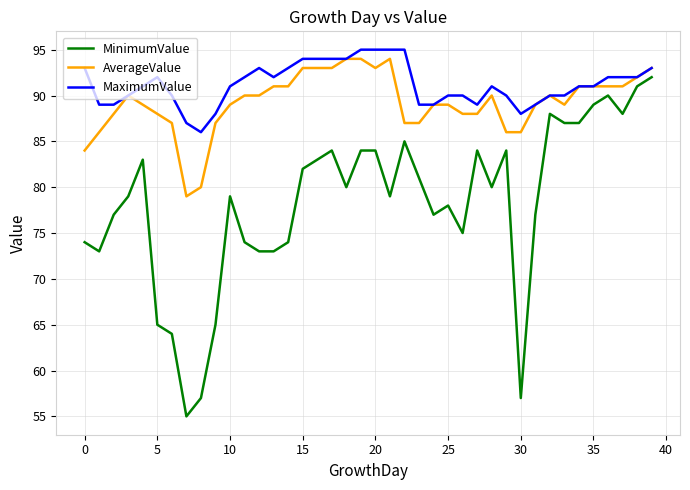

Count the number of data series in this chart.

3